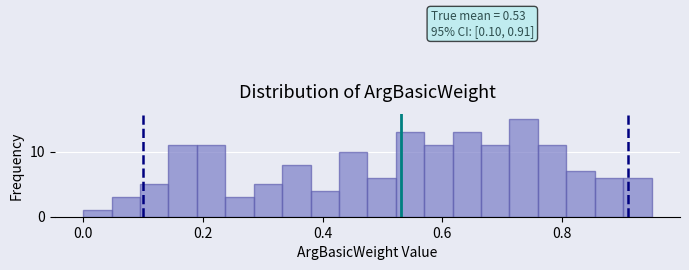

Read against the x-axis, roughly where is the centre of the tallest bar?

0.74